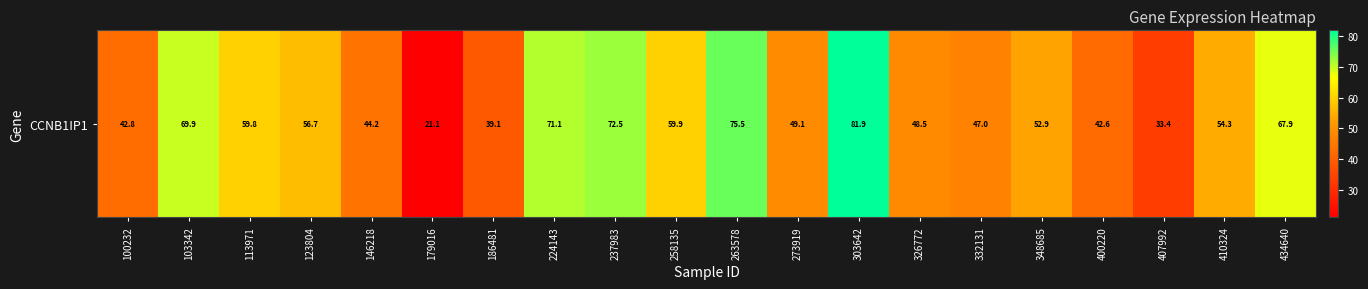

Rank the categories by value from lowest to highest.

179016, 407992, 186481, 400220, 100232, 146218, 332131, 326772, 273919, 348685, 410324, 123804, 113971, 258135, 434640, 103342, 224143, 237983, 263578, 303642